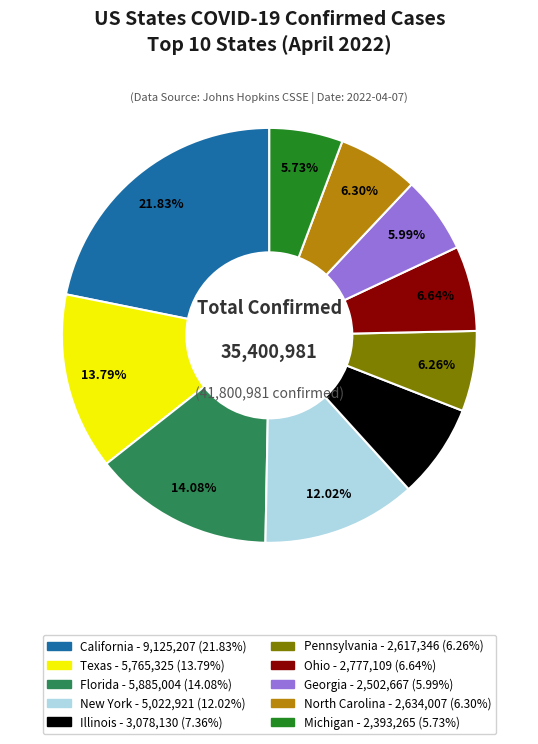

Do Texas and New York together represent more than half of the pie?

No